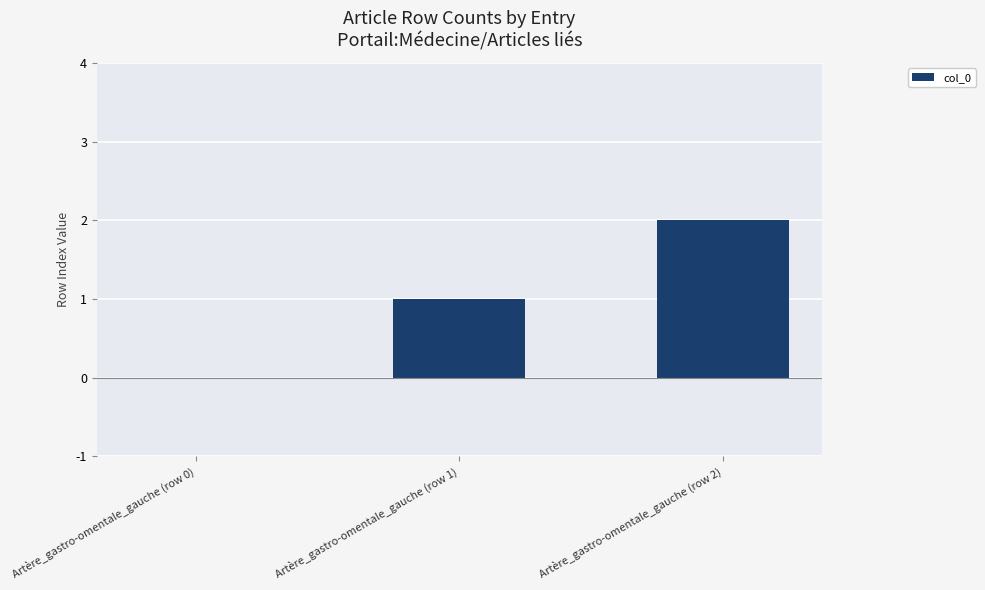

What is the sum of all values?

3